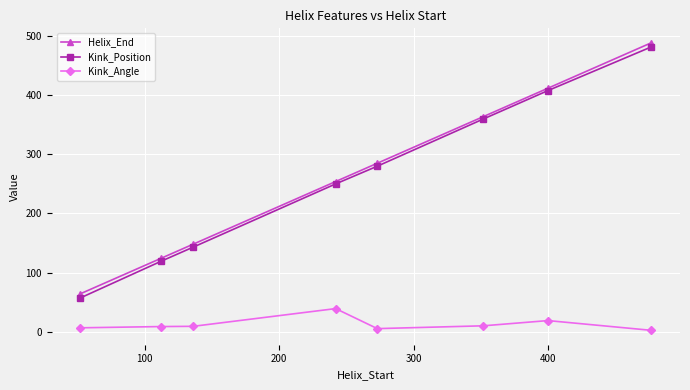

True or false: Kink_Position and Kink_Angle cross at least once.

False